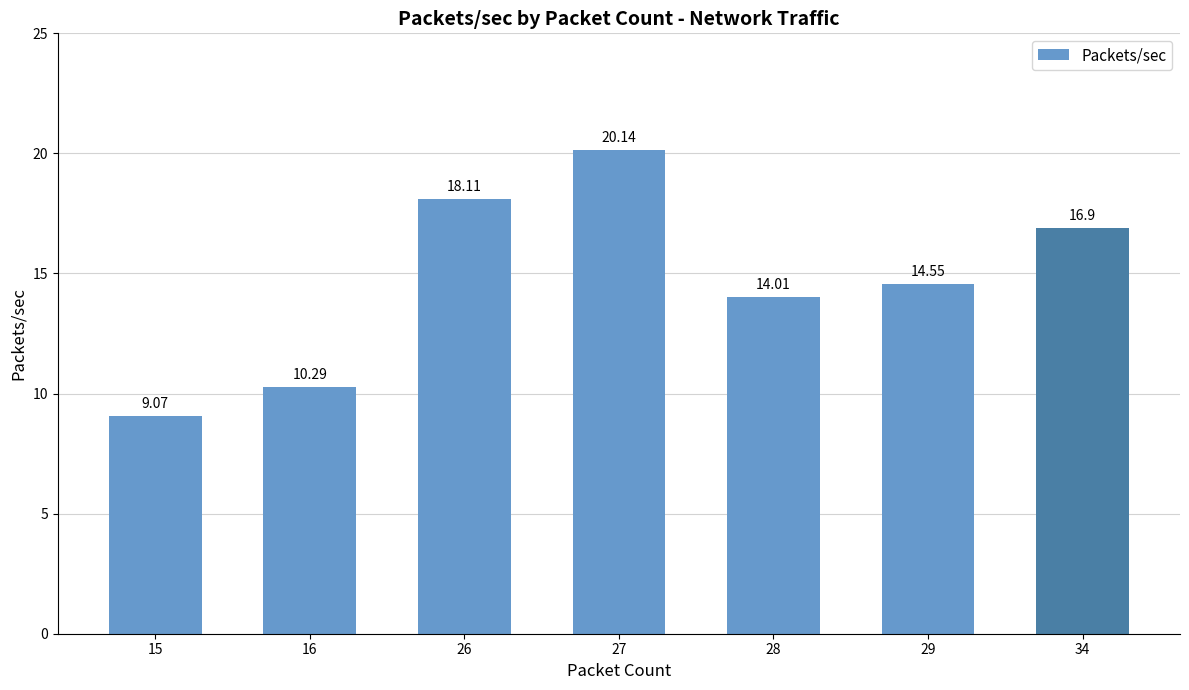

Between 15 and 16, which is larger?

16